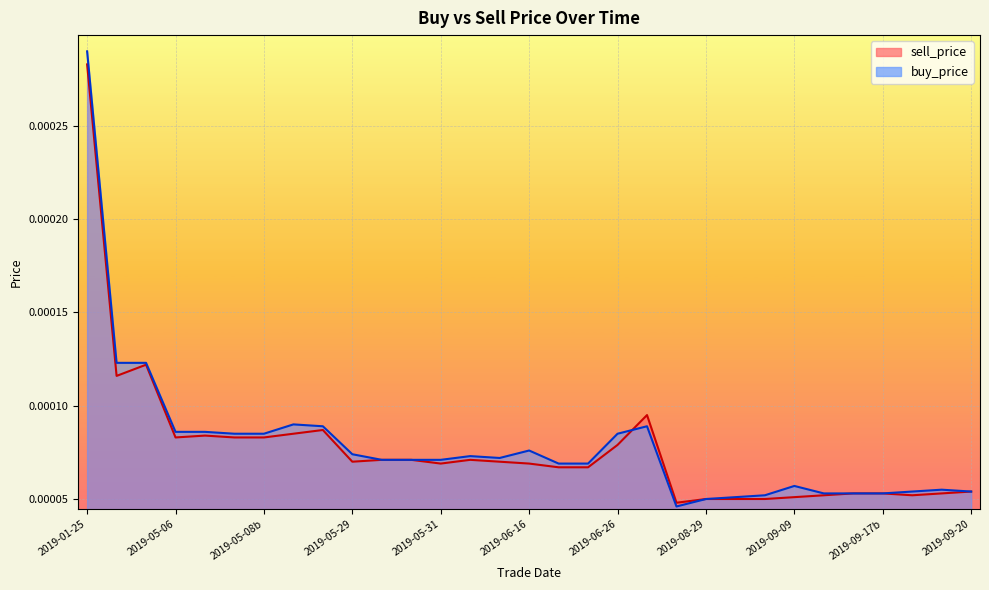

At which category does sell_price reach its first local peak?

2